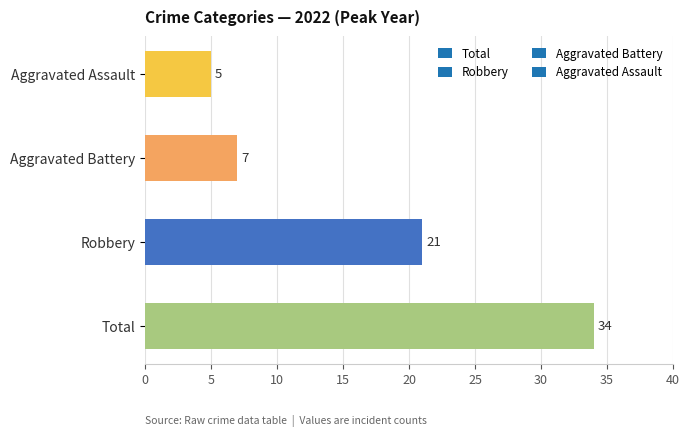

Reading bottom to top, extract all data points from this chart.

34	21	7	5